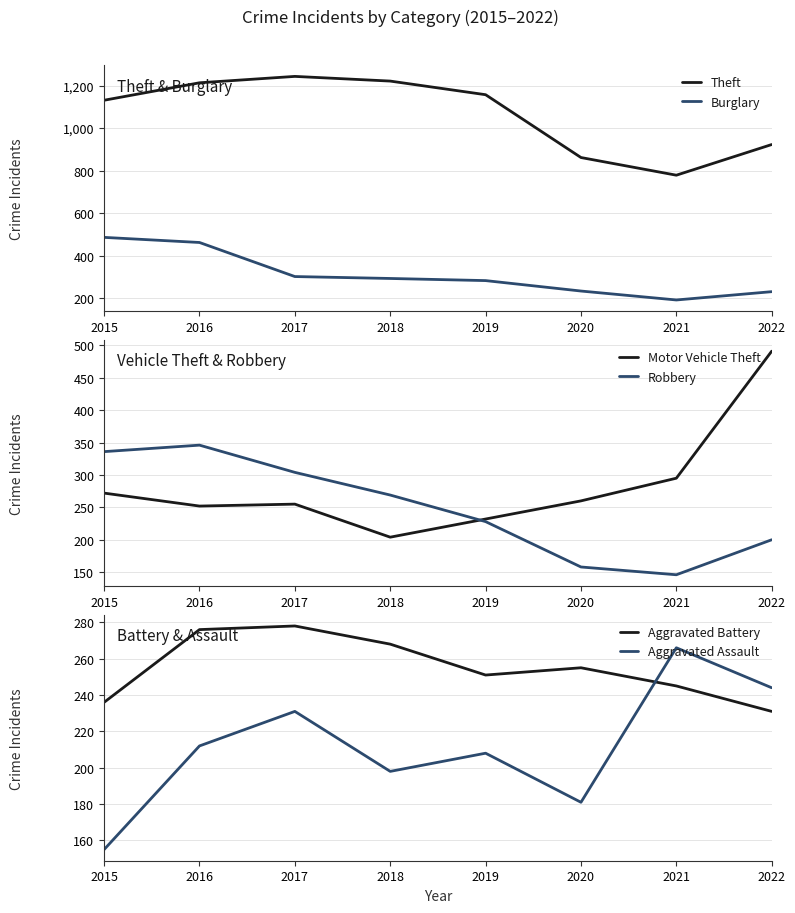

What is the value of the Motor Vehicle Theft point at the 1st from the left?

272